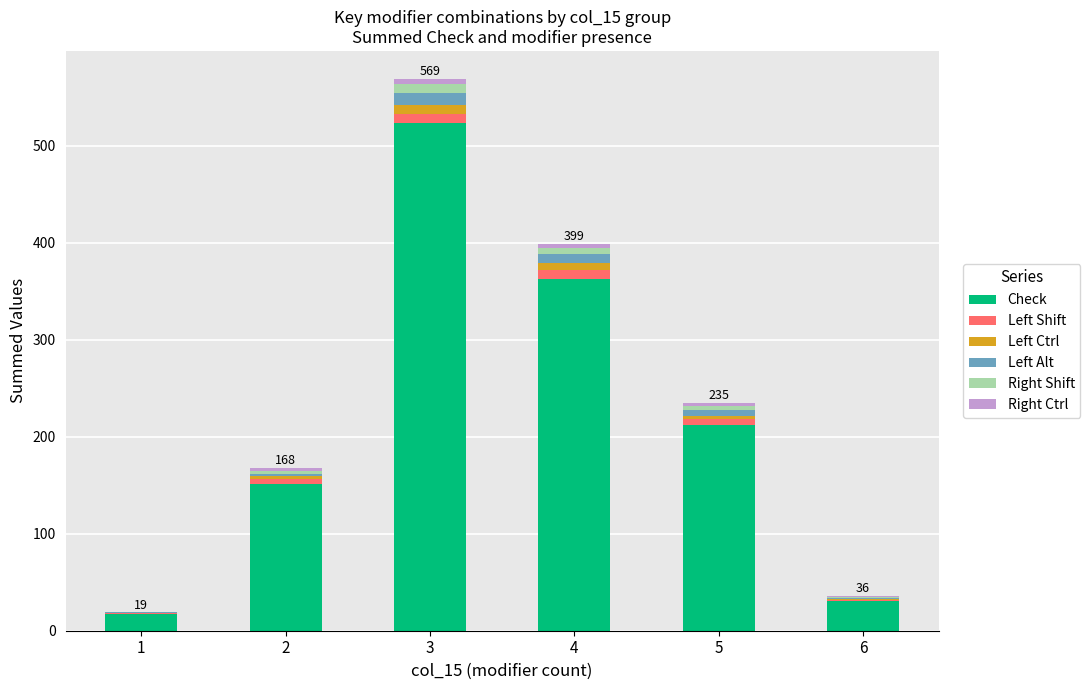

At which category is the sum across all series the highest?

3